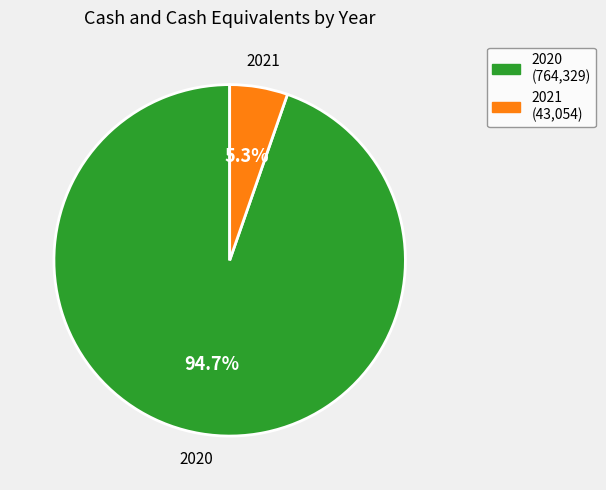

To the nearest percent, what is the average slice percentage?

50%